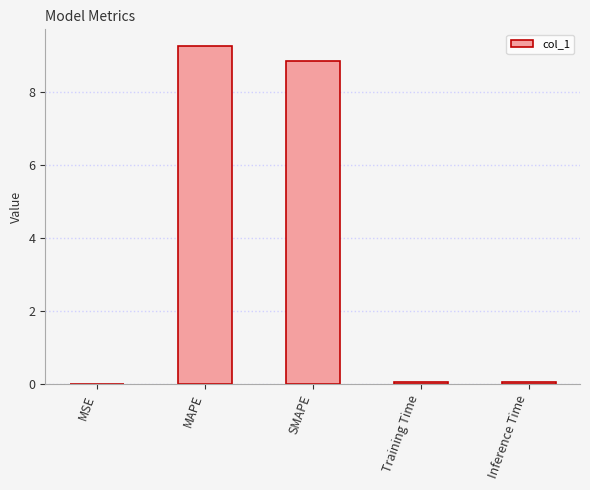

What value does the data have at SMAPE?

8.8